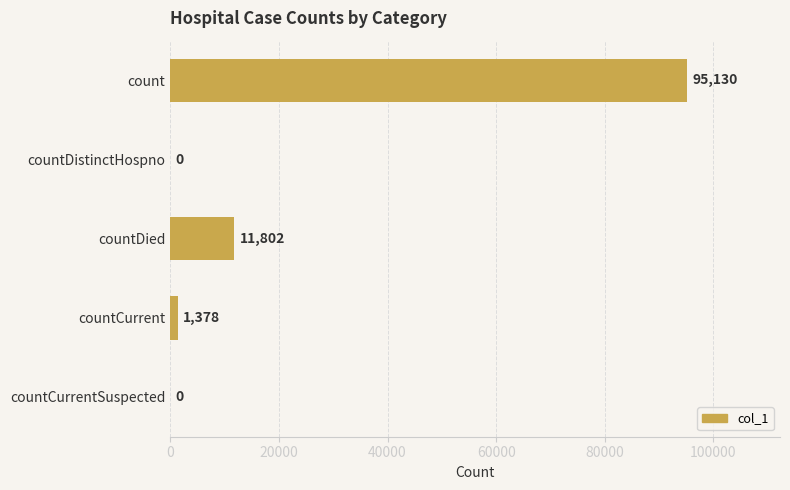

Are the bars horizontal?

Yes